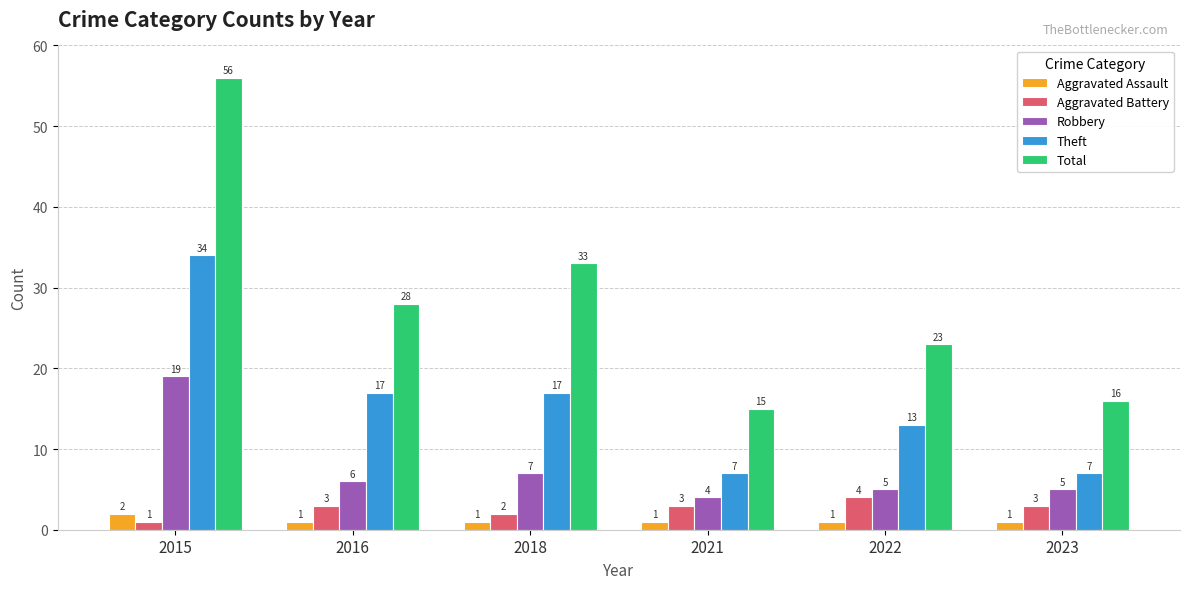

What is the sum of the Robbery values at 2022 and 2018?

12